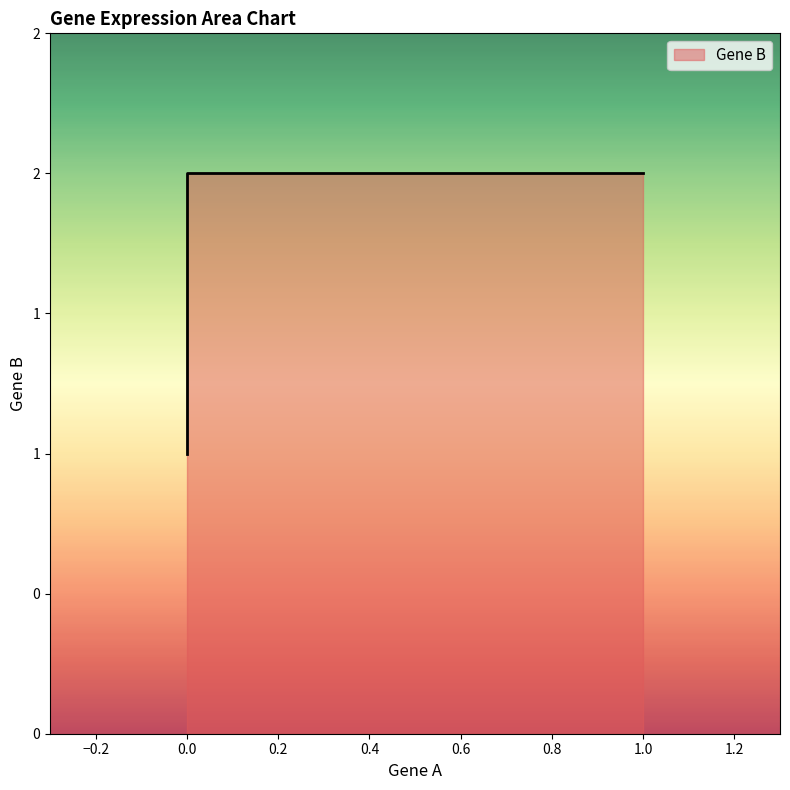

What is the sum of the values at 1.0 and 0.0?

3